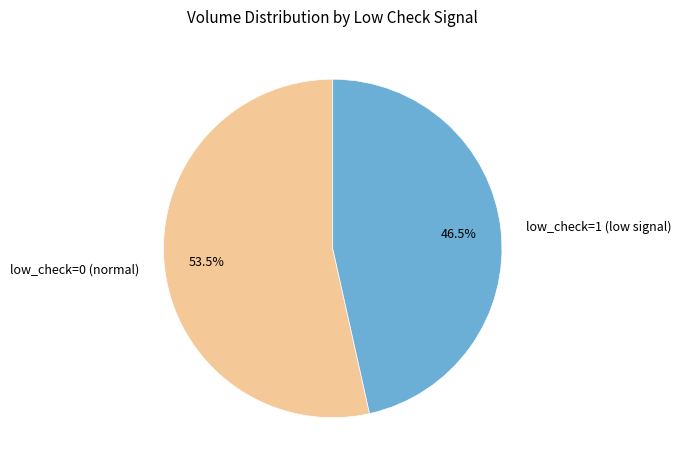

What portion of the pie excludes low_check=1 (low signal)?

53.5%